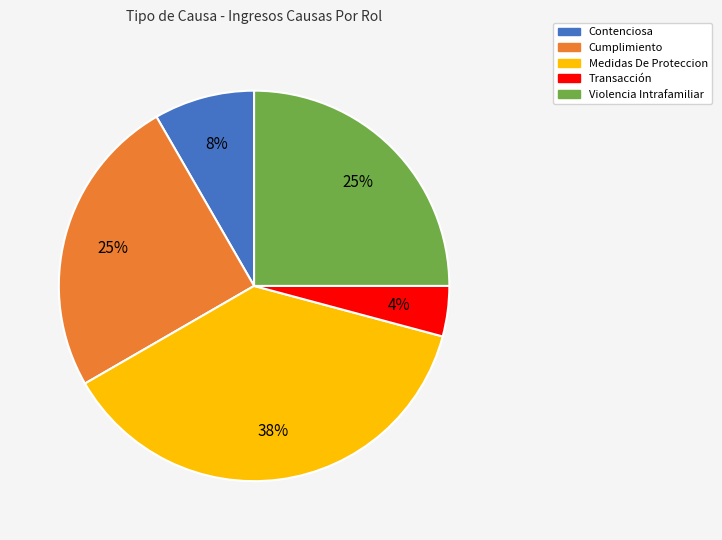

Combined, do Medidas De Proteccion and Violencia Intrafamiliar account for over 50%?

Yes